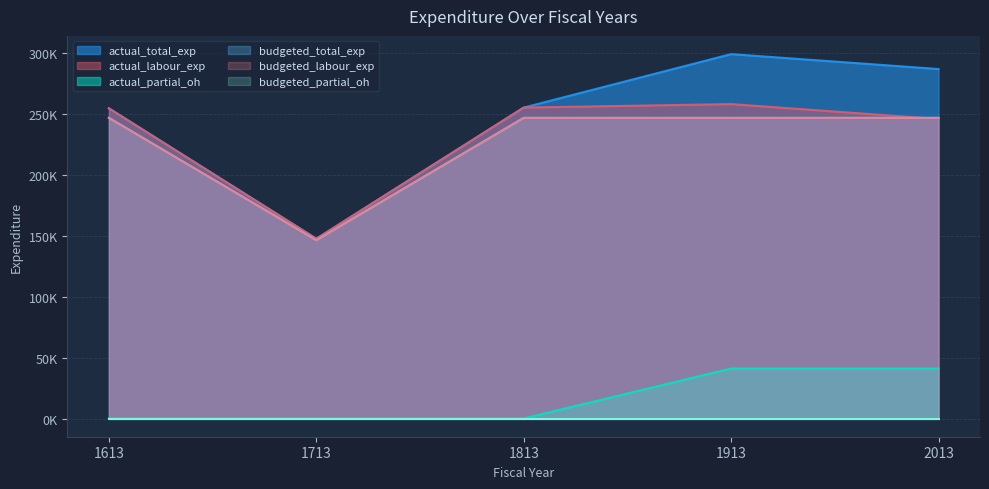

How many data points in actual_labour_exp are above 254268?

3